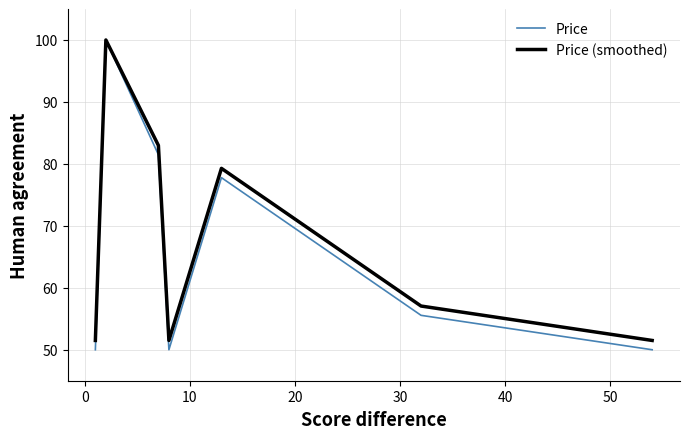

Which series has the largest total across all categories?

Price (smoothed)